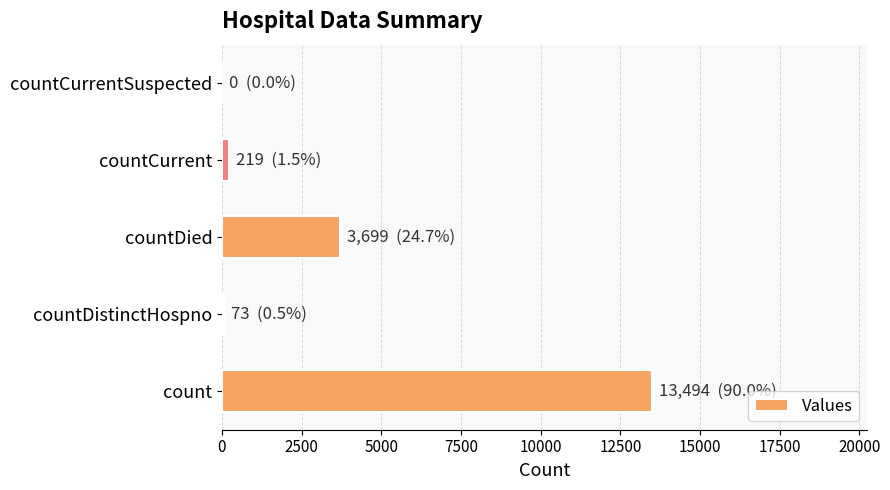

True or false: the data shows 7929 at countCurrentSuspected.

False